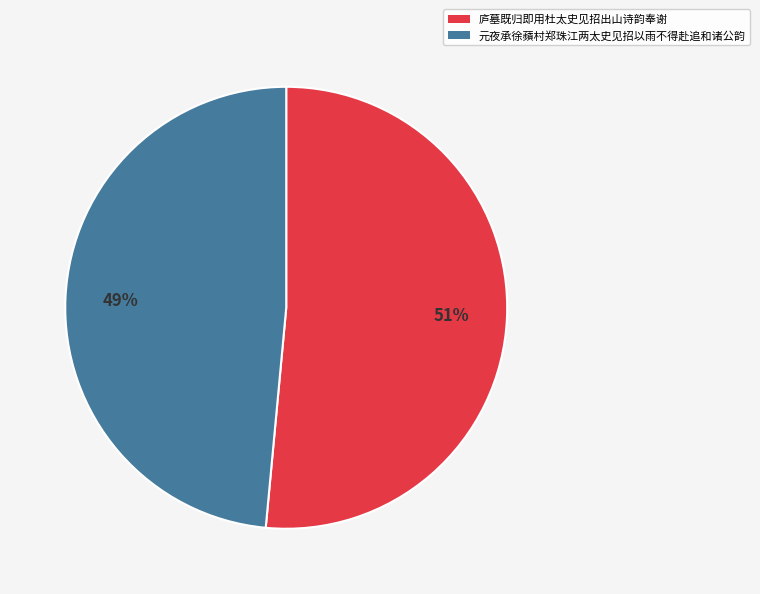

Is it true that 元夜承徐蘋村郑珠江两太史见招以雨不得赴追和诸公韵 is 55% of the pie?

False